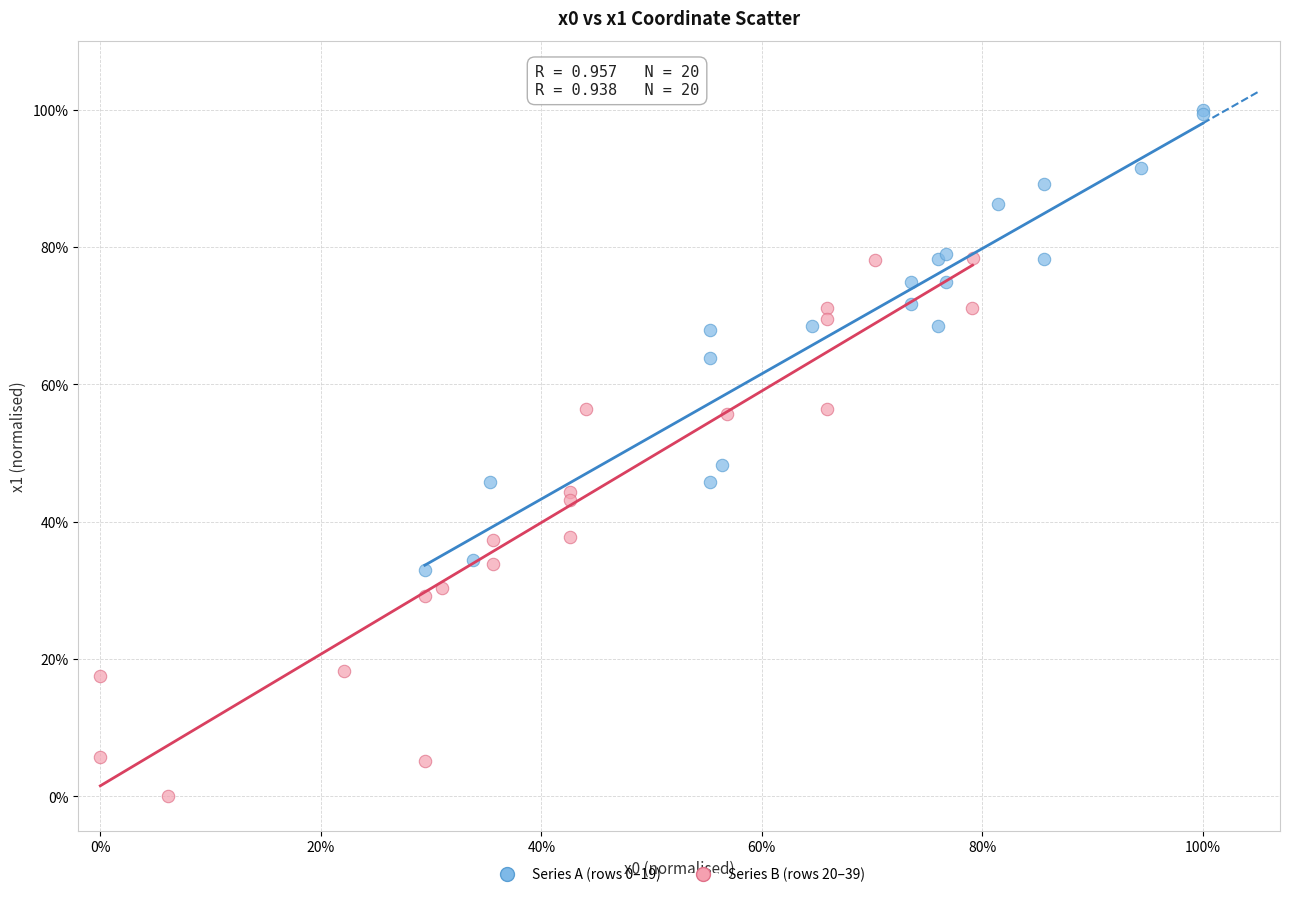

Which series has the largest Y range (max minus min)?

Series B (rows 20–39)